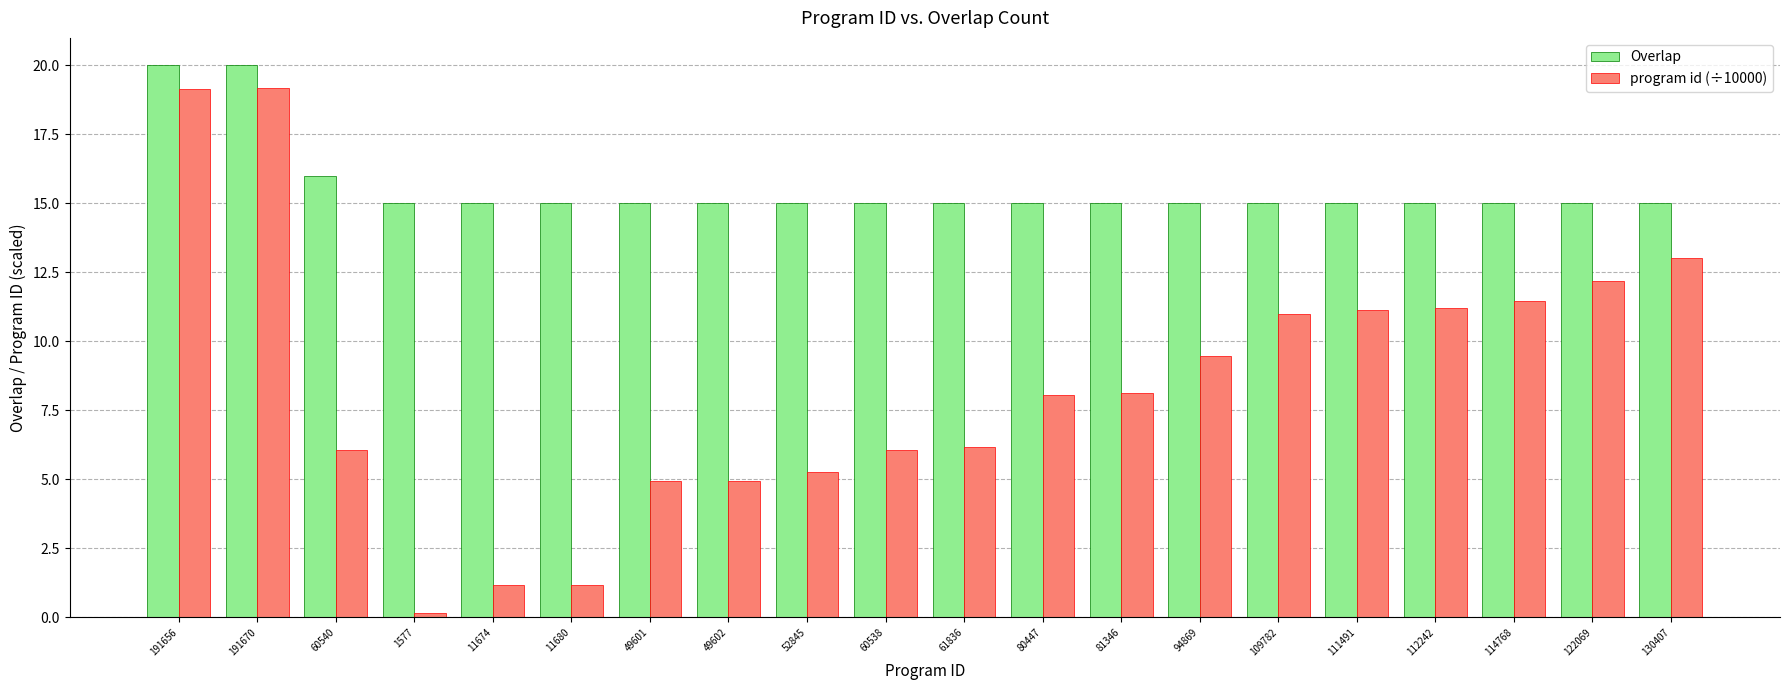

At how many categories does at least one series exceed 11?

20